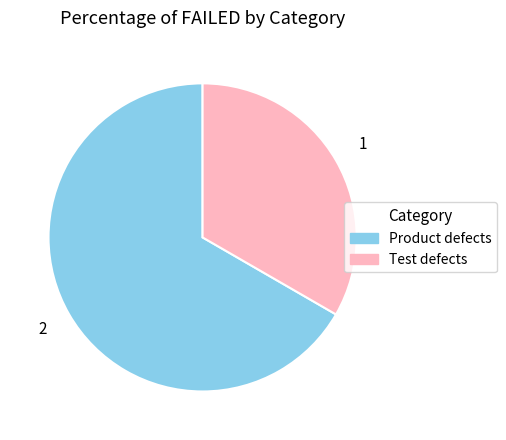

Do Test defects and Product defects together represent more than half of the pie?

Yes